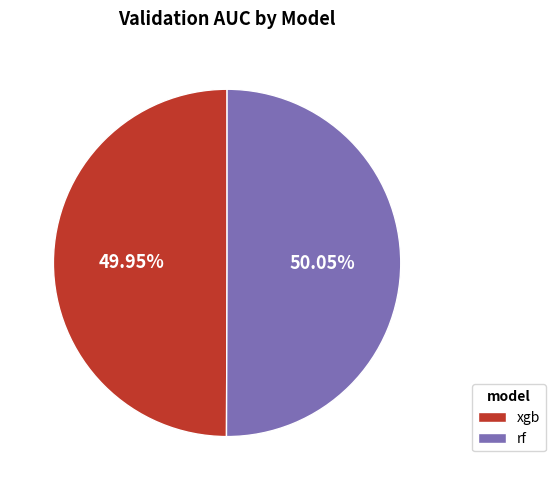

Is it true that rf is 50% of the pie?

True